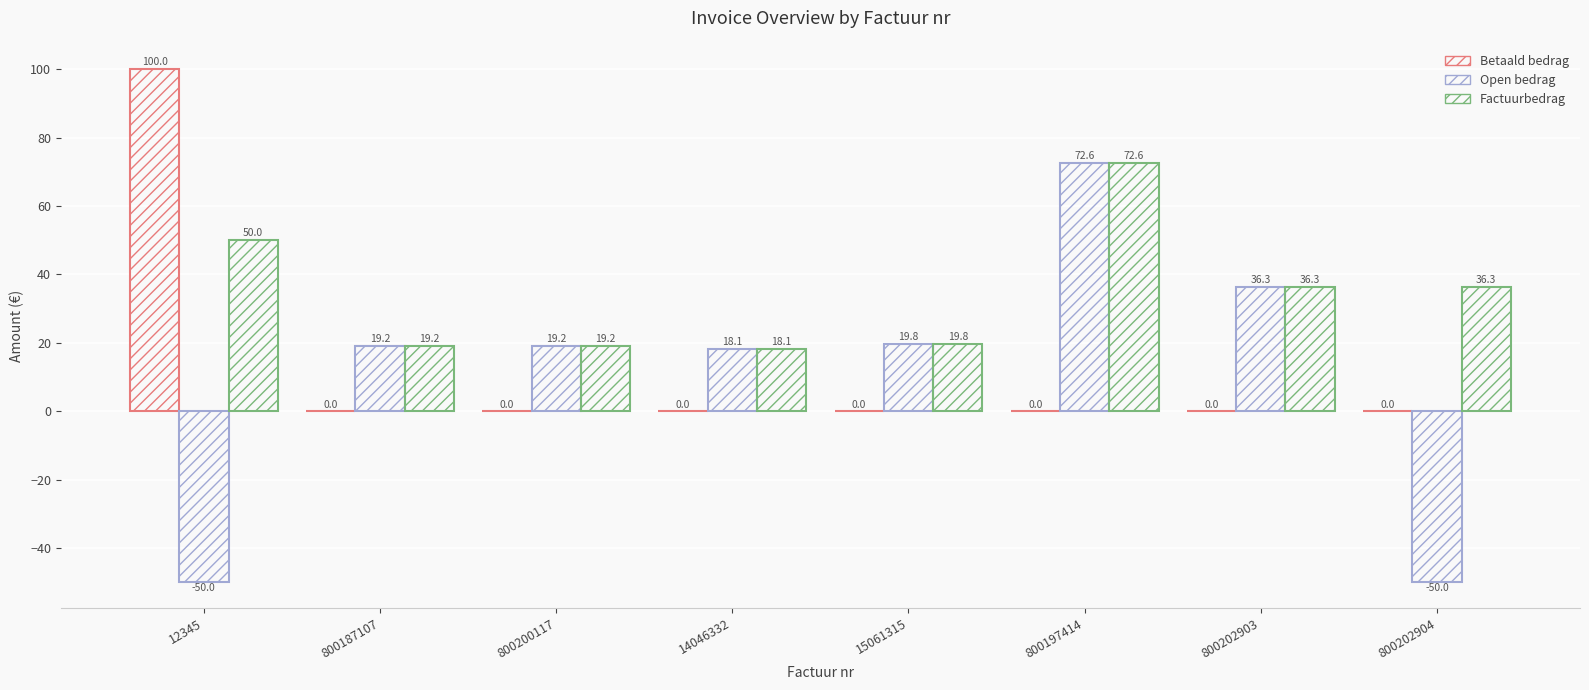

Are the bars horizontal?

No